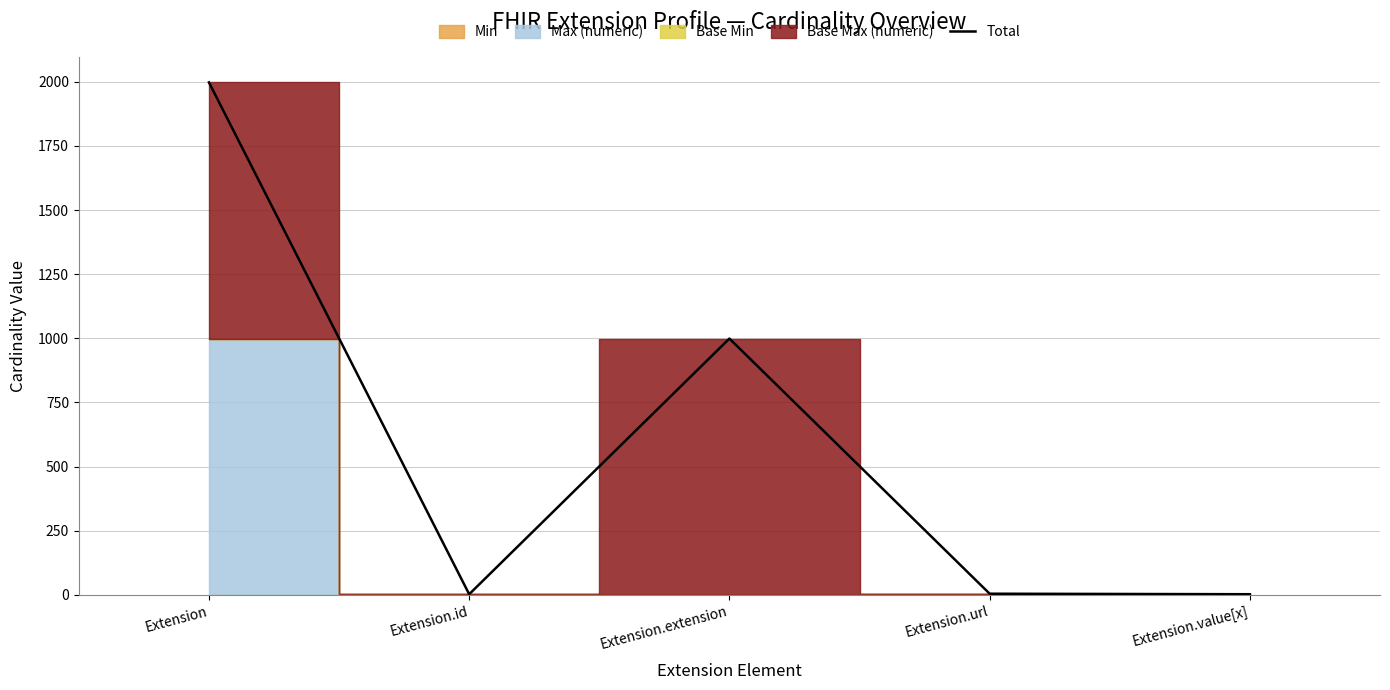

How many data points are above 4?

2